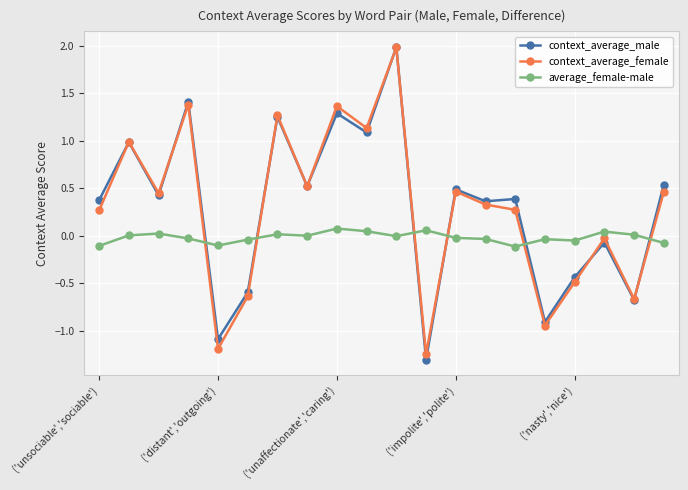

After their last crossing, which series has the higher values: average_female-male or context_average_female?

context_average_female